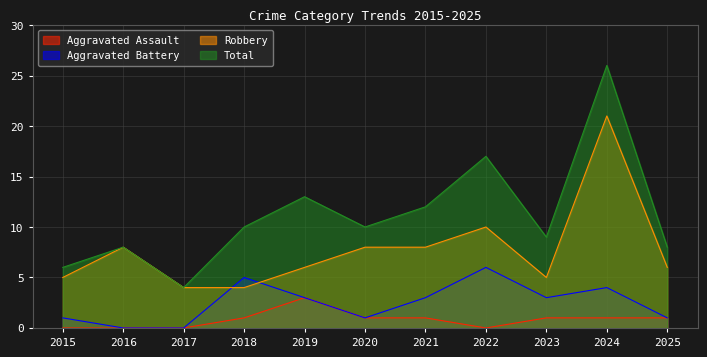

How many interior local peaks does the Aggravated Assault series have?

1